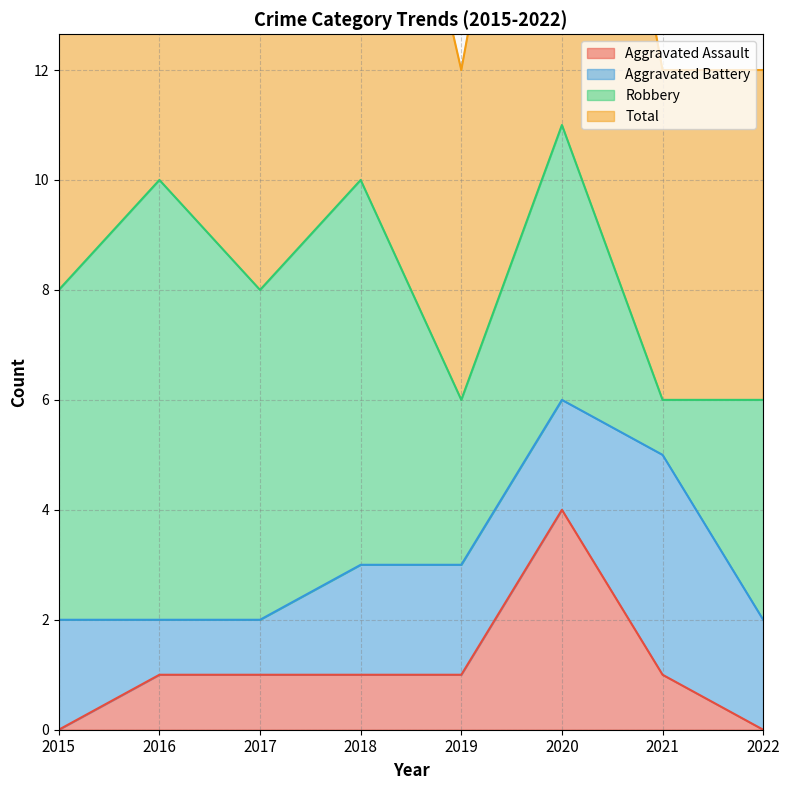

How many Total values are between 6 and 10?

7